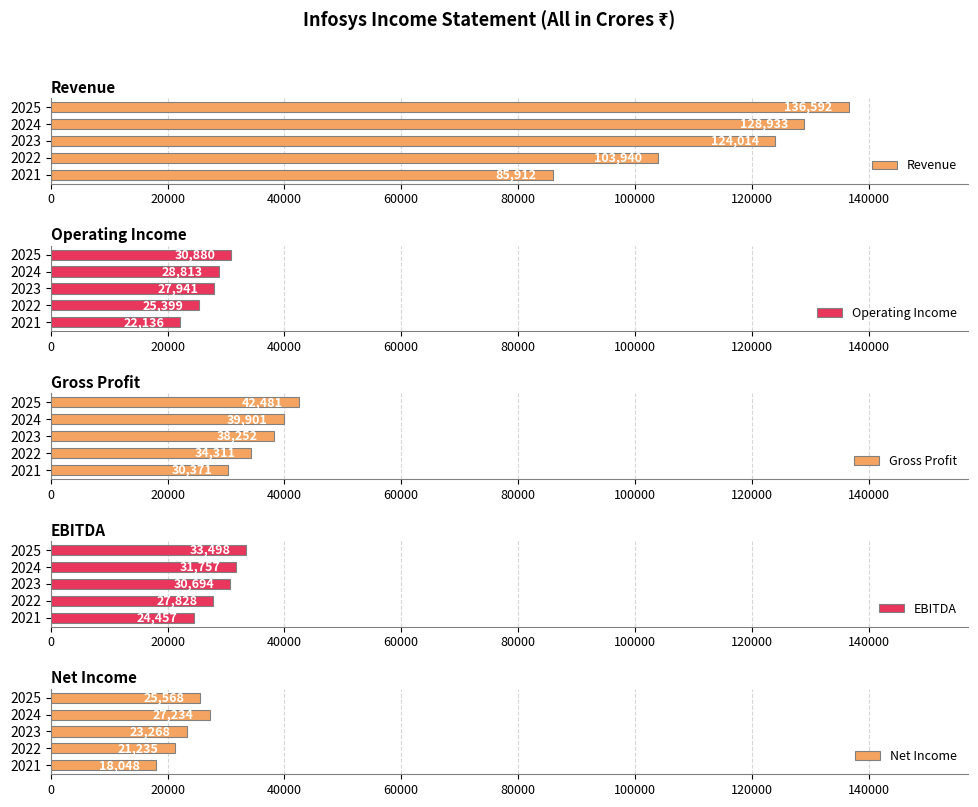

What is the average value of the Revenue series?

115878